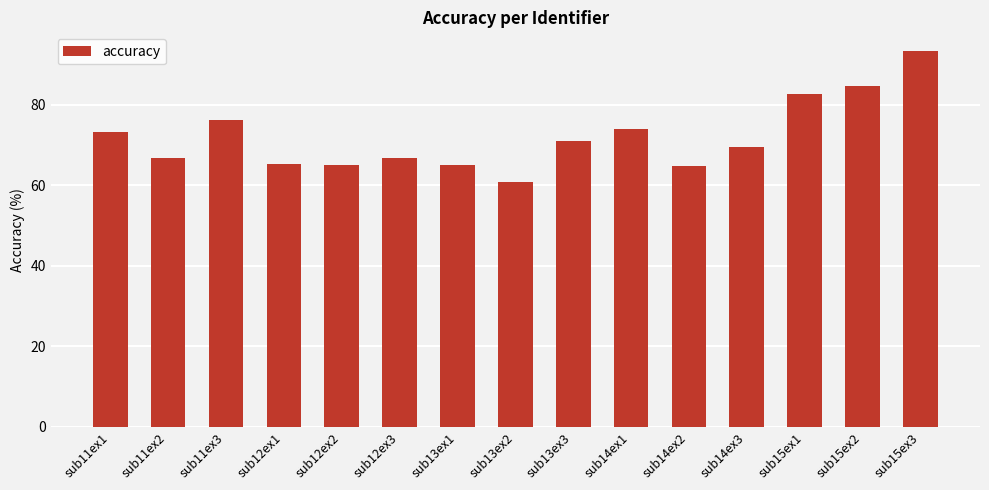

What is the difference between the values at sub11ex1 and sub12ex1?

7.9